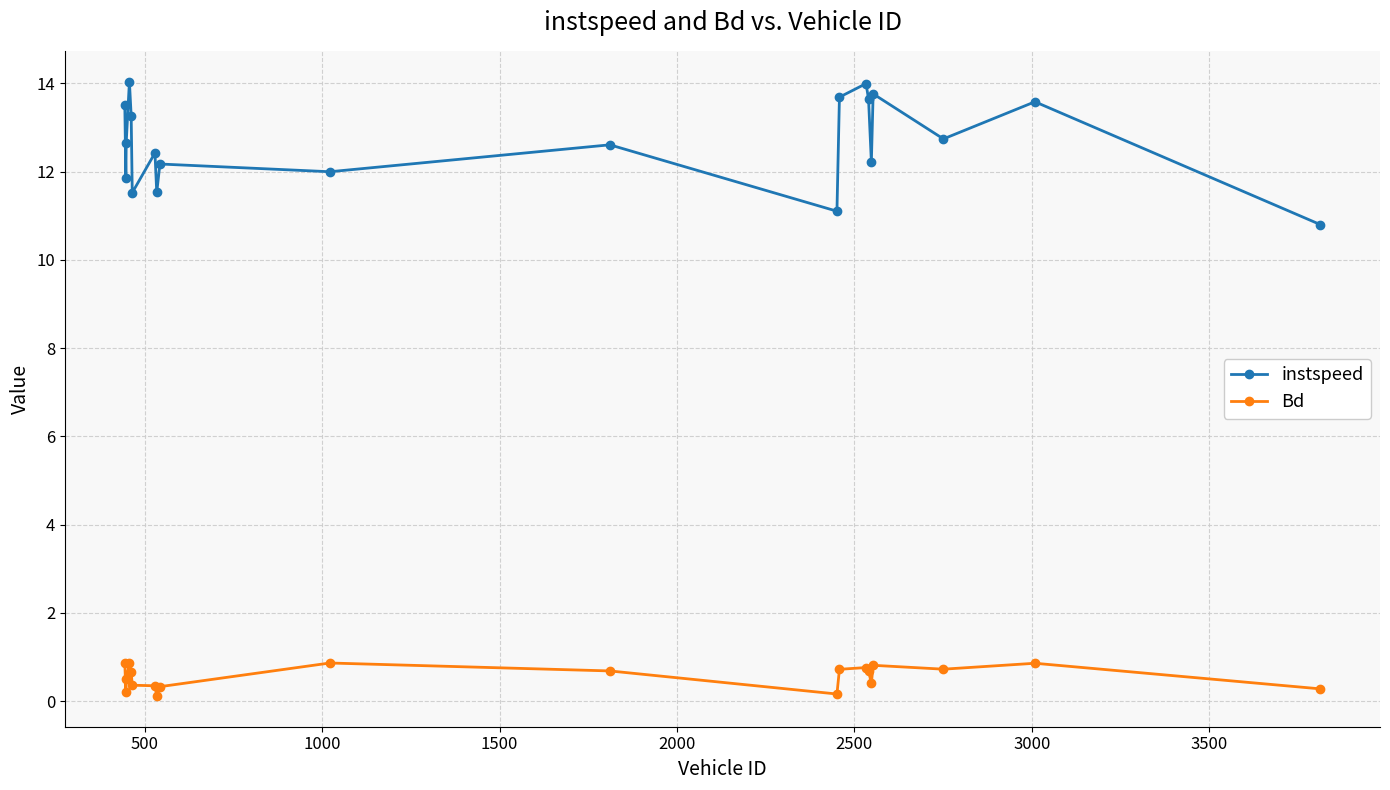

At how many categories does at least one series exceed 7?

20